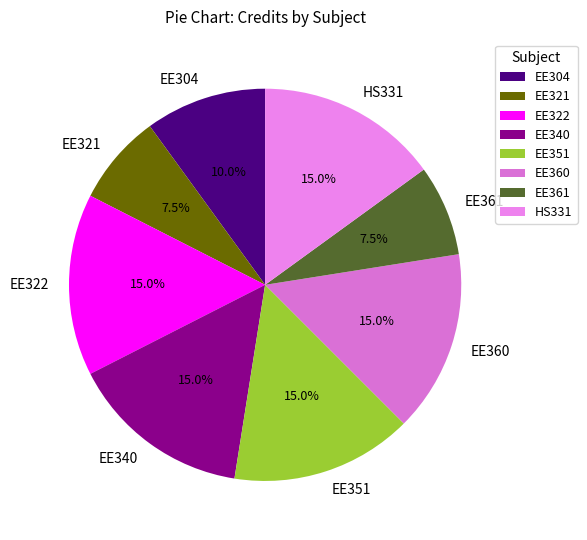

What is the total percentage of HS331 and EE351?

30.0%